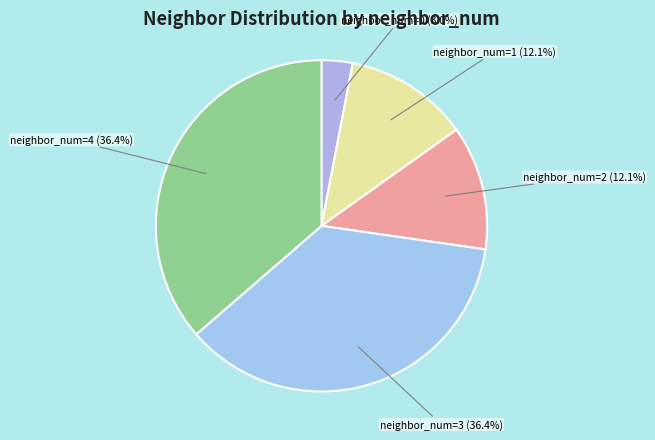

Is the sum of neighbor_num=1 (12.1%) and neighbor_num=3 (36.4%) greater than half?

No